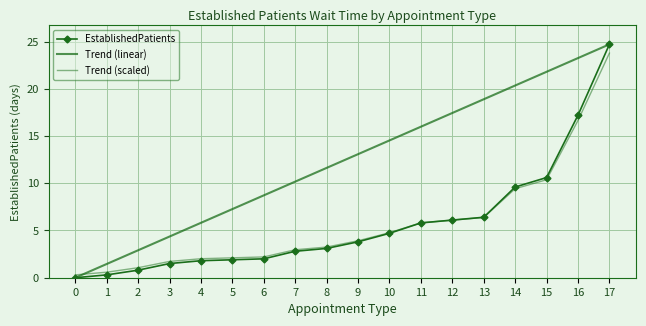

Reading right to left, what are all the values shown in this chart?

EstablishedPatients: 17=24.7	16=17.2	15=10.6	14=9.6	13=6.4	12=6.1	11=5.8	10=4.7	9=3.8	8=3.1	7=2.8	6=2.0	5=1.9	4=1.8	3=1.5	2=0.8	1=0.3	0=0.0
Trend (linear): 17=24.7	16=23.2	15=21.8	14=20.3	13=18.9	12=17.4	11=16.0	10=14.5	9=13.1	8=11.6	7=10.2	6=8.7	5=7.3	4=5.8	3=4.4	2=2.9	1=1.5	0=0.0
Trend (scaled): 17=23.8	16=16.6	15=10.4	14=9.4	13=6.4	12=6.1	11=5.8	10=4.8	9=3.9	8=3.2	7=3.0	6=2.2	5=2.1	4=2.0	3=1.7	2=1.1	1=0.6	0=0.3